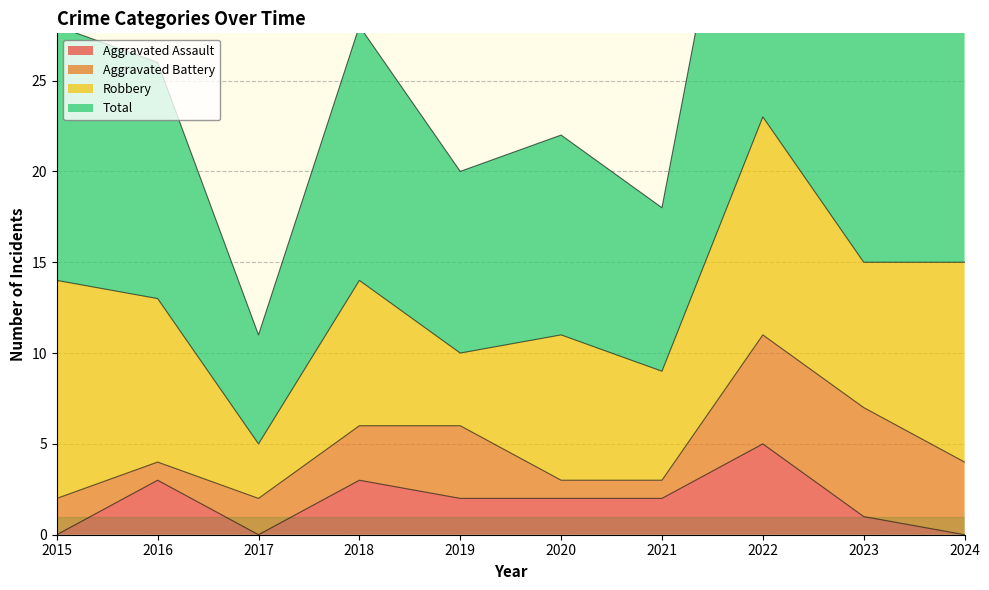

At which category does the chart reach its peak across all series?

2022